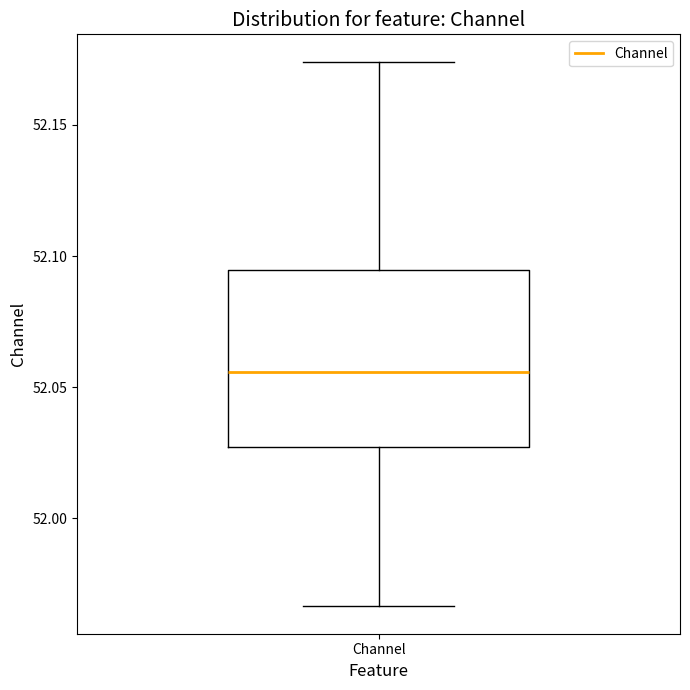

Read this box plot against the y-axis: the position of the median line, the range covered by the box, and the ends of both whiskers. The values are not printed on the chart, so give them approximately, as read against the axis.

median 52.055, box 52.025 to 52.095, whiskers 51.965 to 52.175